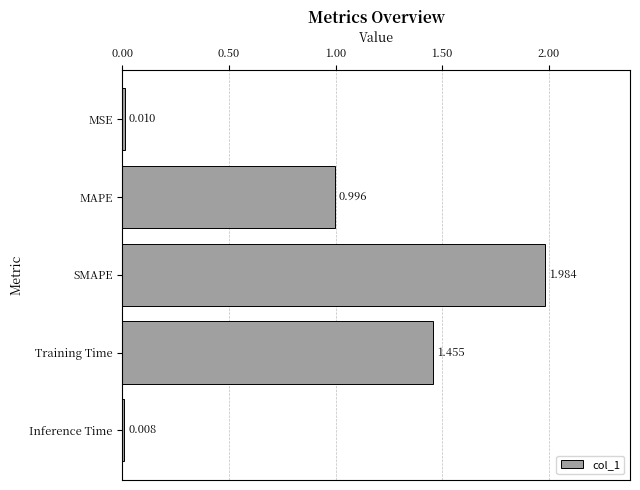

Which category has the lowest value across all series?

Inference Time